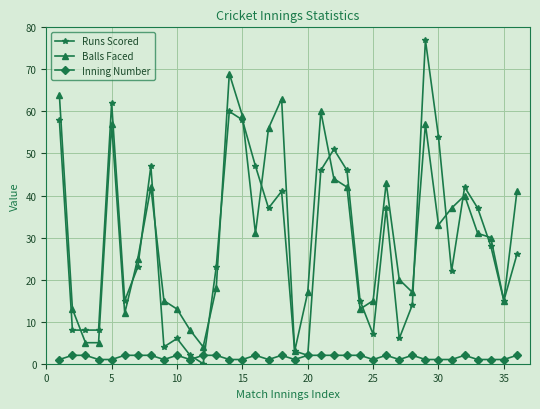

What is the value of the Balls Faced point at the 10th from the left?

13